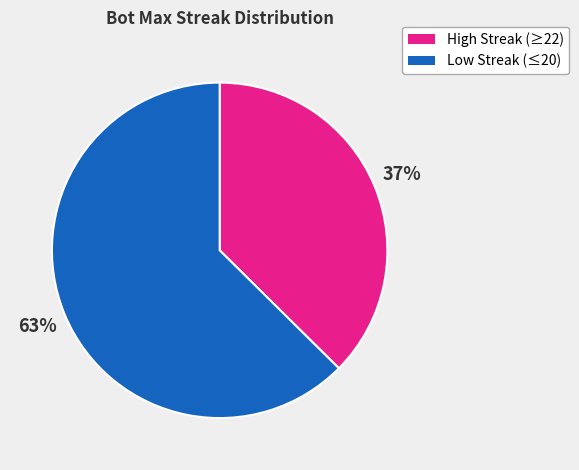

To the nearest percent, what is the average slice percentage?

50%